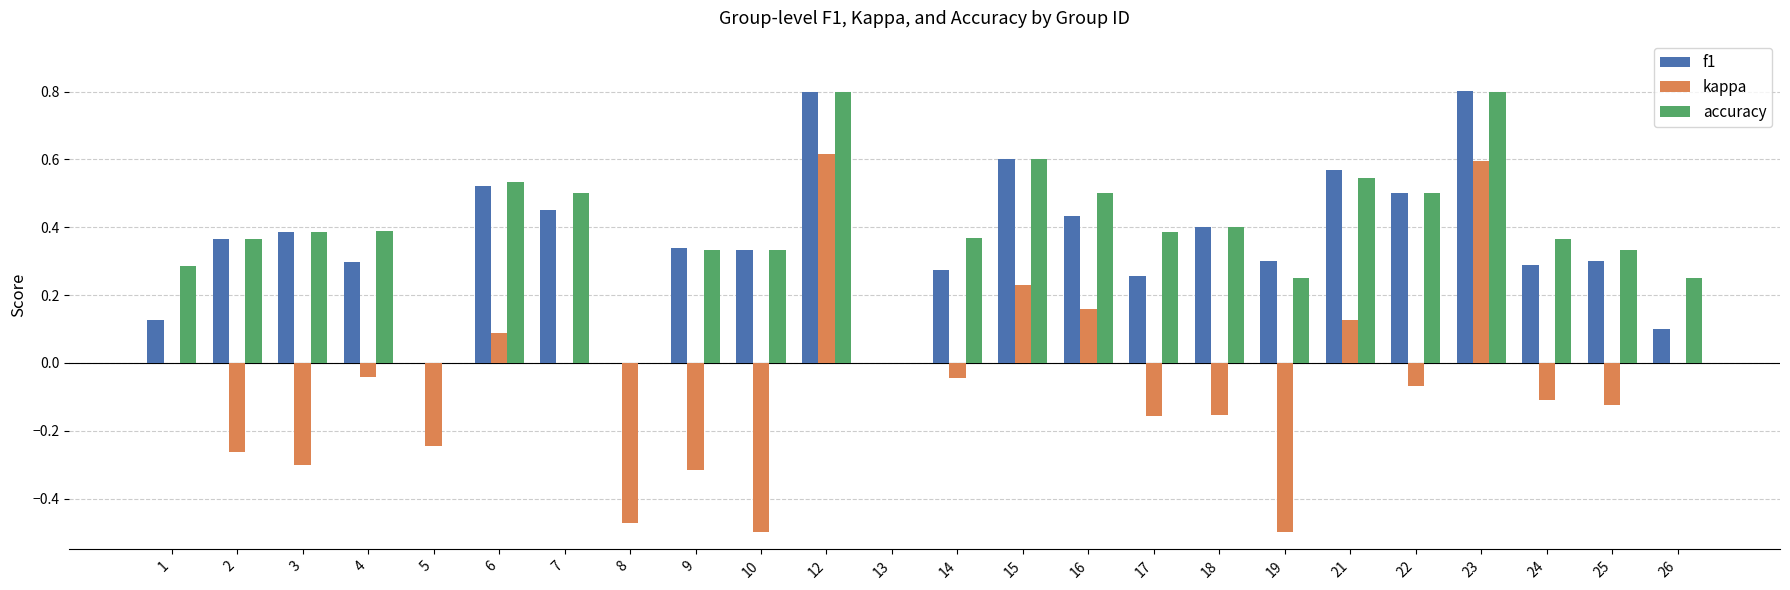

What are all the series names shown in the legend?

f1, kappa, accuracy